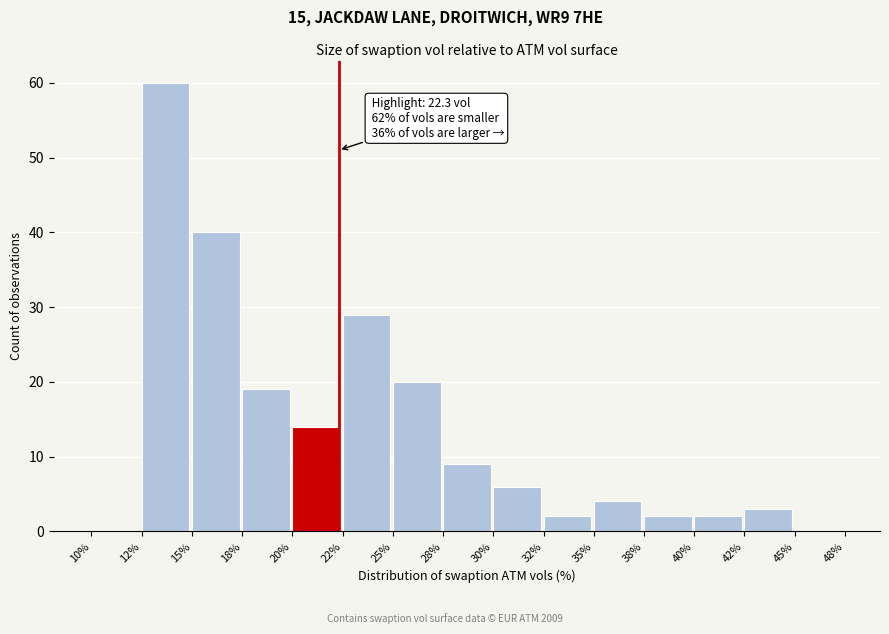

Reading right to left, list all the values displayed in this chart.

45%=0	42%=3	40%=2	38%=2	35%=4	32%=2	30%=6	28%=9	25%=20	22%=29	20%=14	18%=19	15%=40	12%=60	10%=0